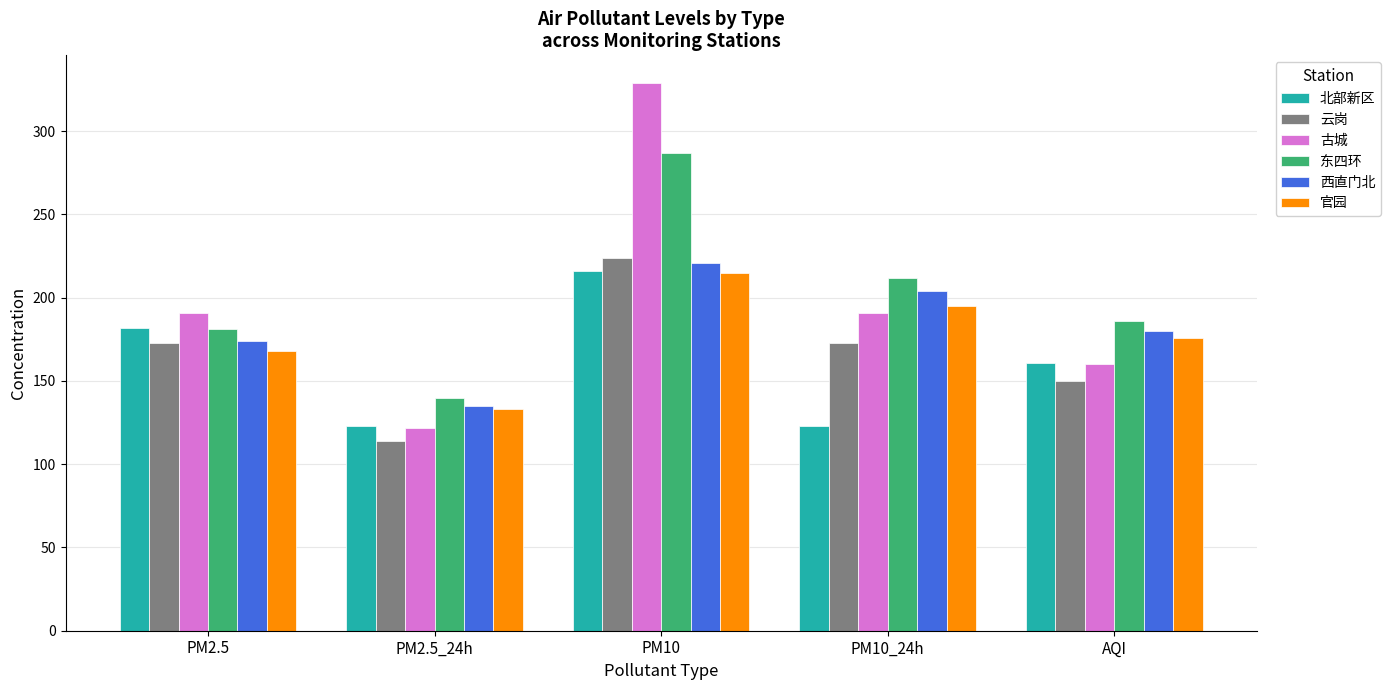

What is the value of the 西直门北 bar at the 1st from the left?

174